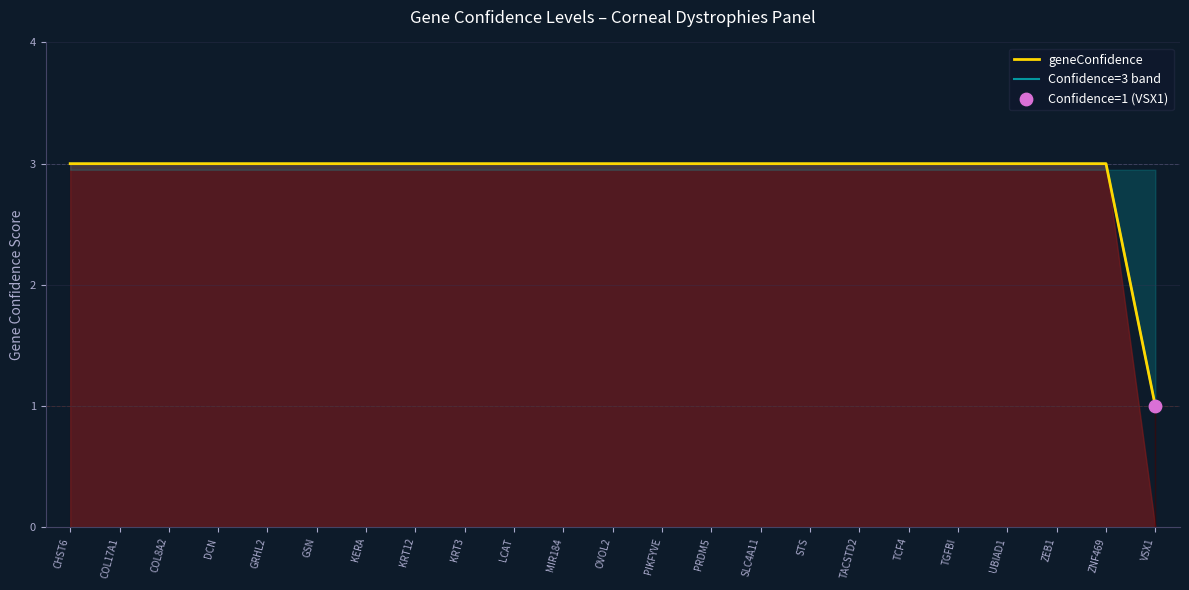

Is the value of geneConfidence at STS greater than the value of Confidence=3 band at SLC4A11?

No